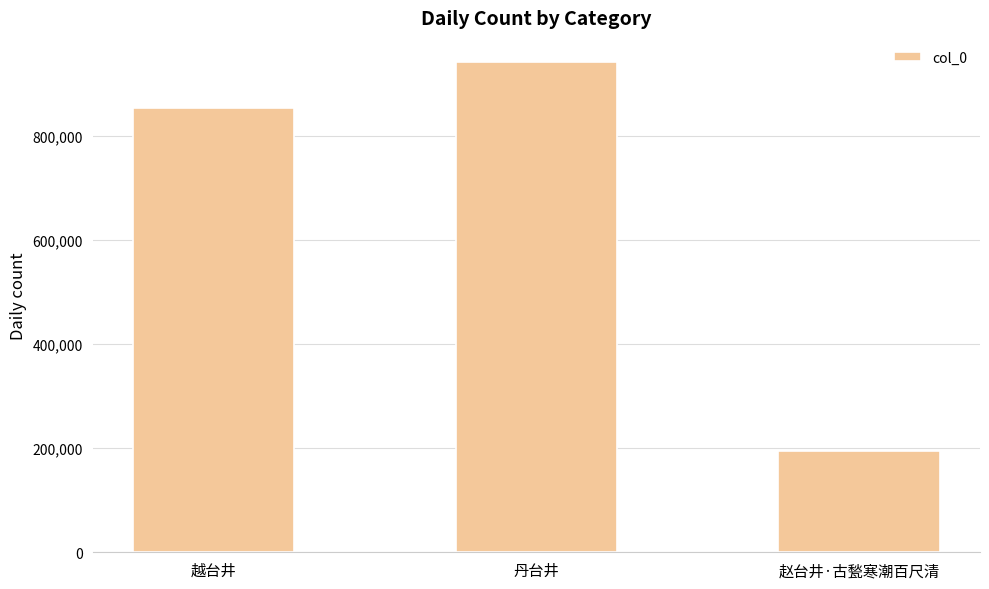

At which label is the value closest to 567892?

越台井